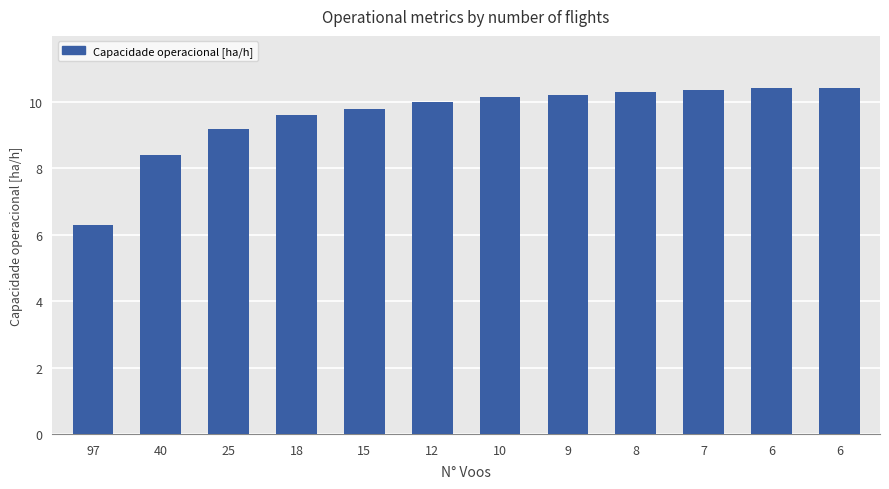

Rank the categories by value from highest to lowest.

6, 6, 7, 8, 9, 10, 12, 15, 18, 25, 40, 97